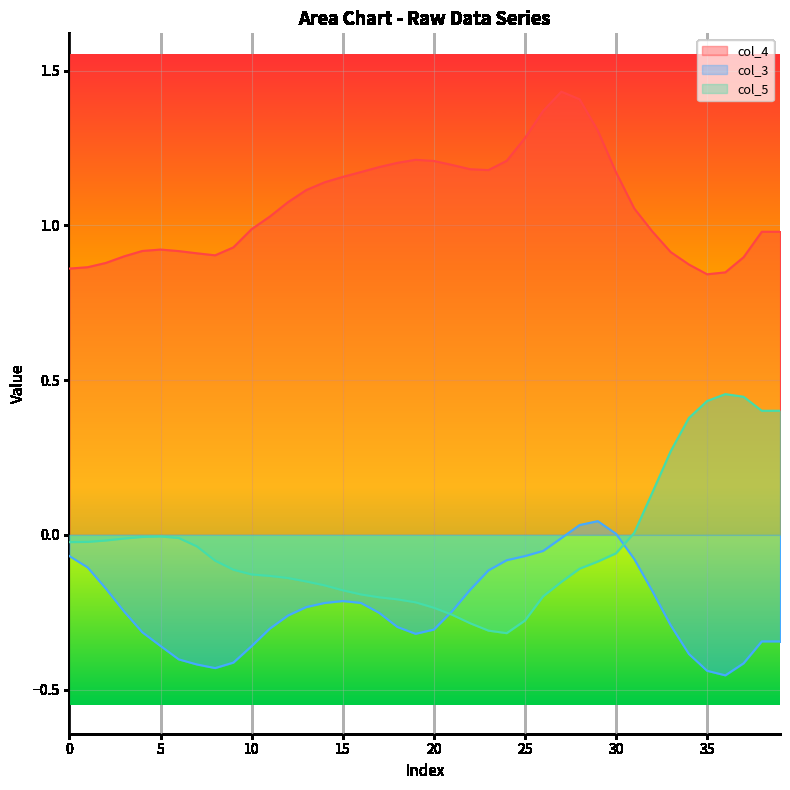

Rank the series by their average value, from highest to lowest.

col_4, col_5, col_3